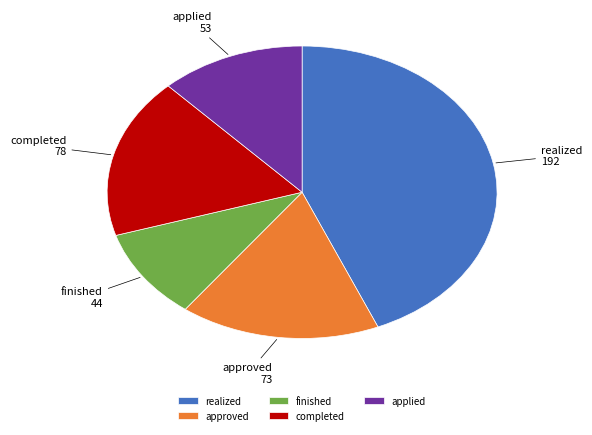

Which has a higher value, completed or applied?

completed